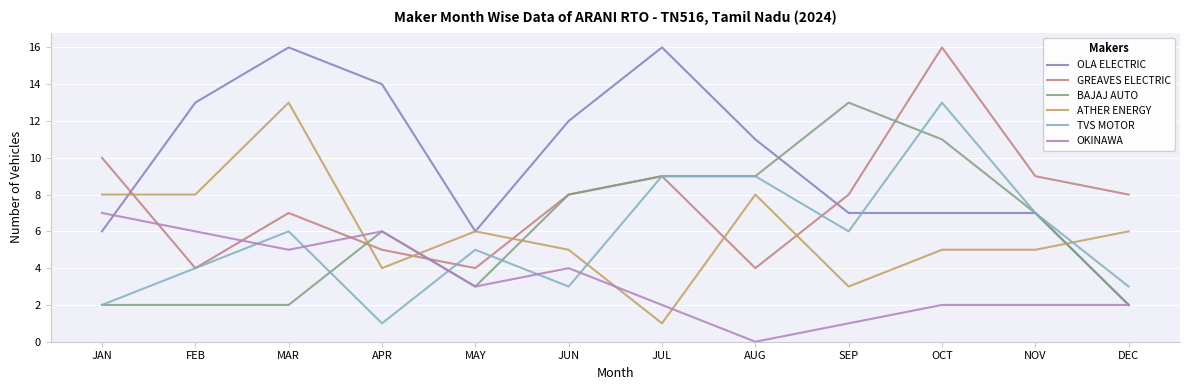

What is the difference between the highest and lowest values at MAY?

3